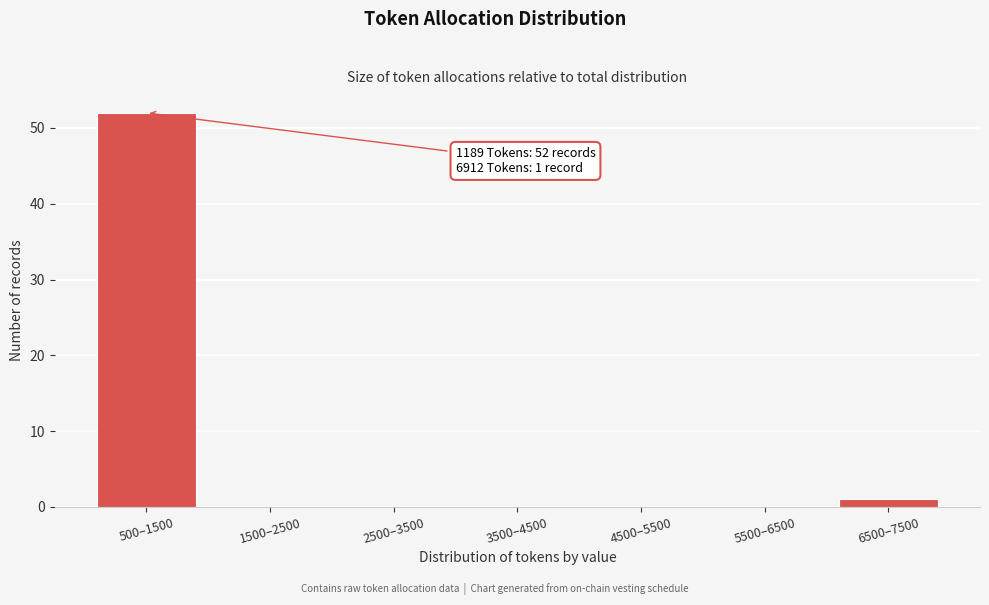

Reading left to right, extract all data points from this chart.

500–1500=52	1500–2500=0	2500–3500=0	3500–4500=0	4500–5500=0	5500–6500=0	6500–7500=1